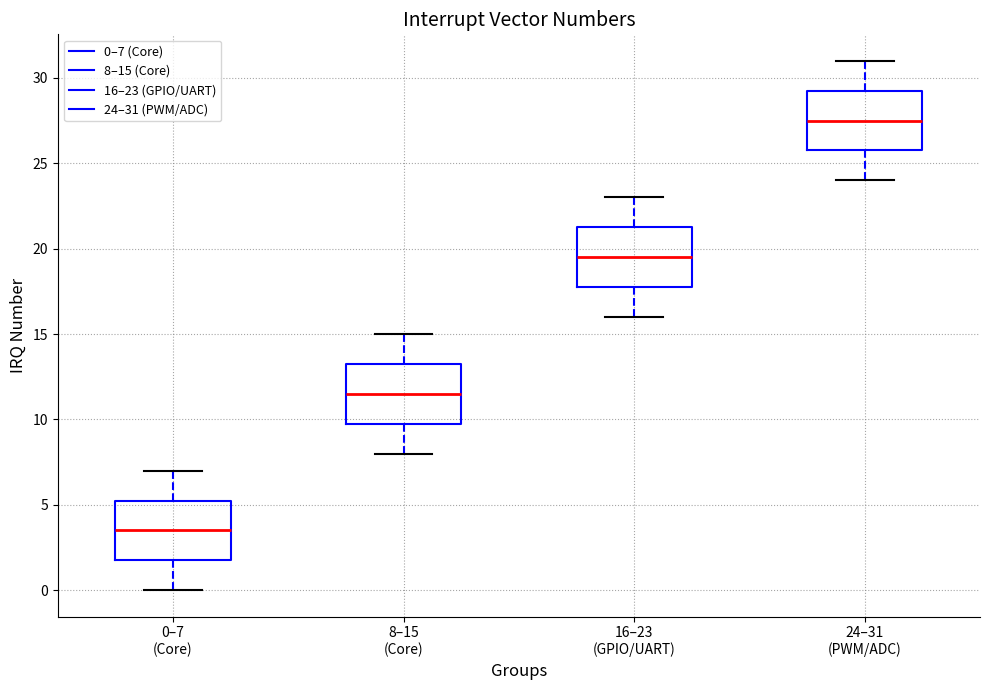

Where is the lower edge of the box for 8–15 (Core) on the y-axis? The values are not printed on the chart, so give them approximately, as read against the axis.

10.0